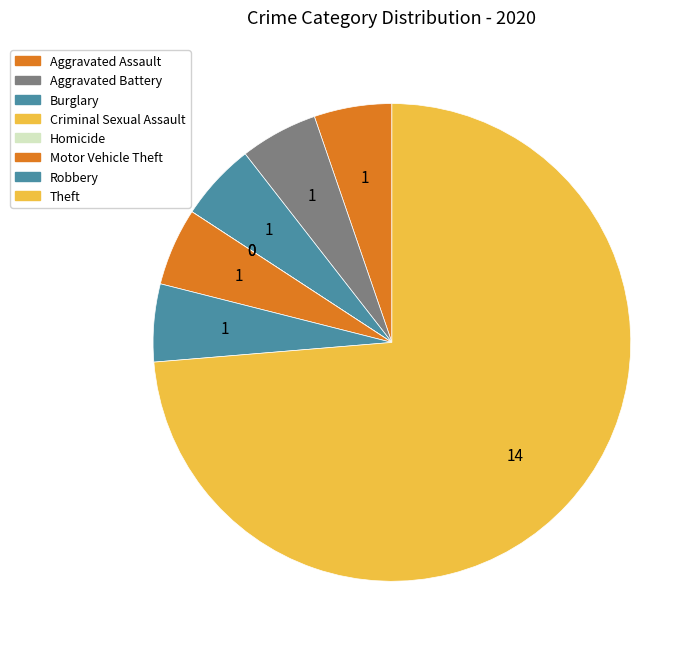

To the nearest percent, what is the average slice percentage?

12%